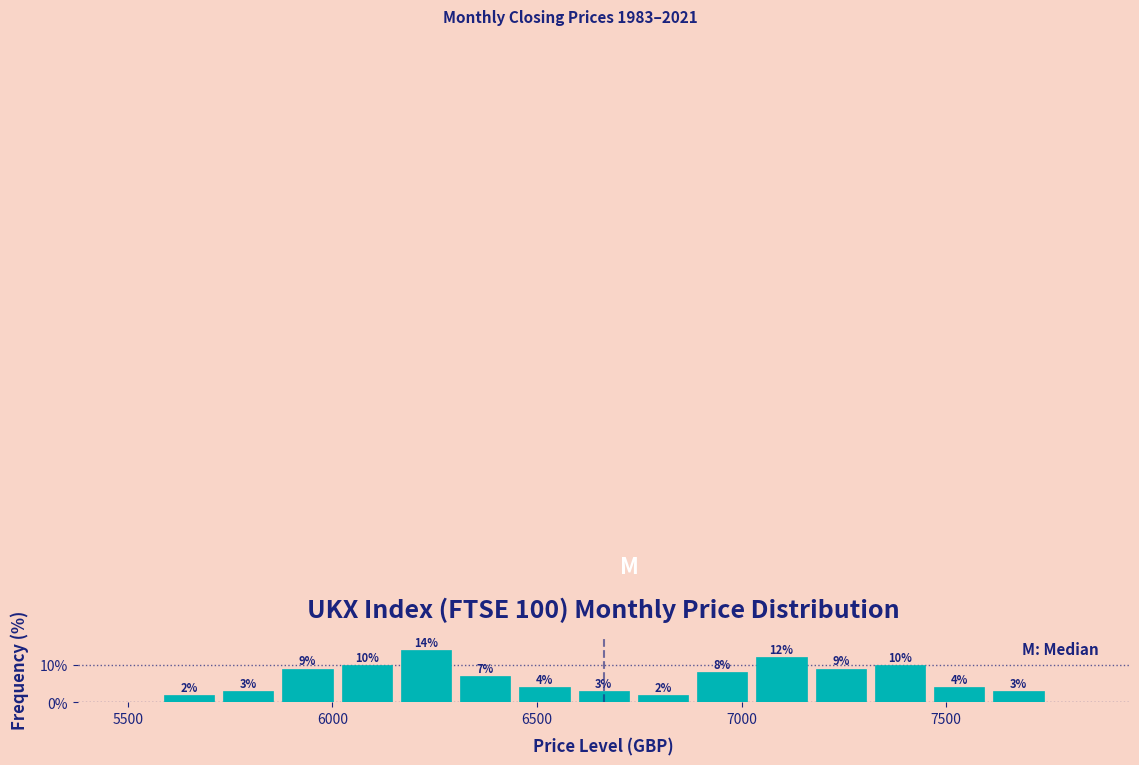

Read against the x-axis, roughly where is the centre of the tallest bar?

6250